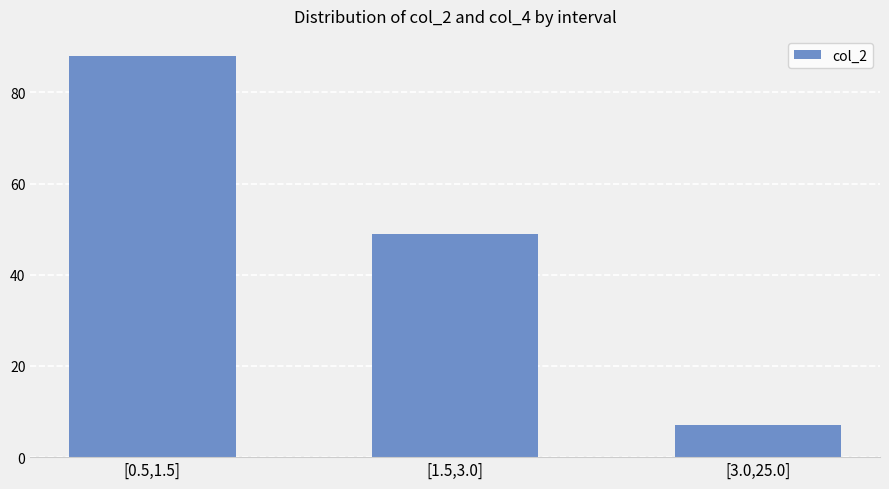

Which category has the lowest value across all series?

[3.0,25.0]